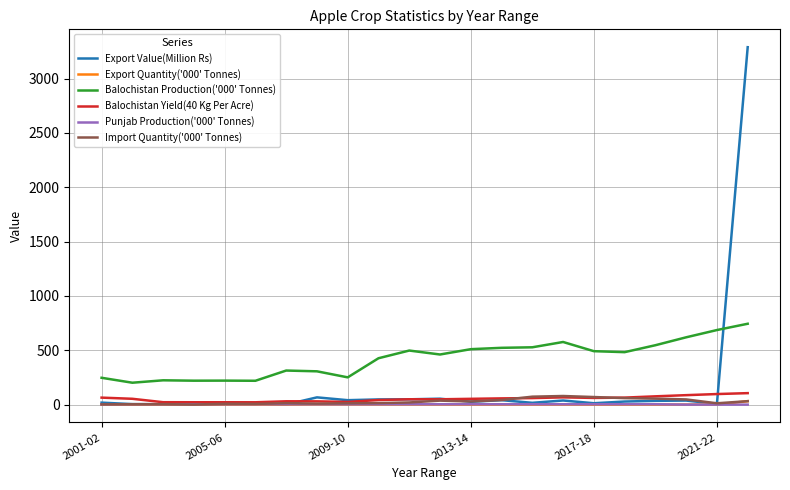

Which series has the largest range (max minus min)?

Export Value(Million Rs)